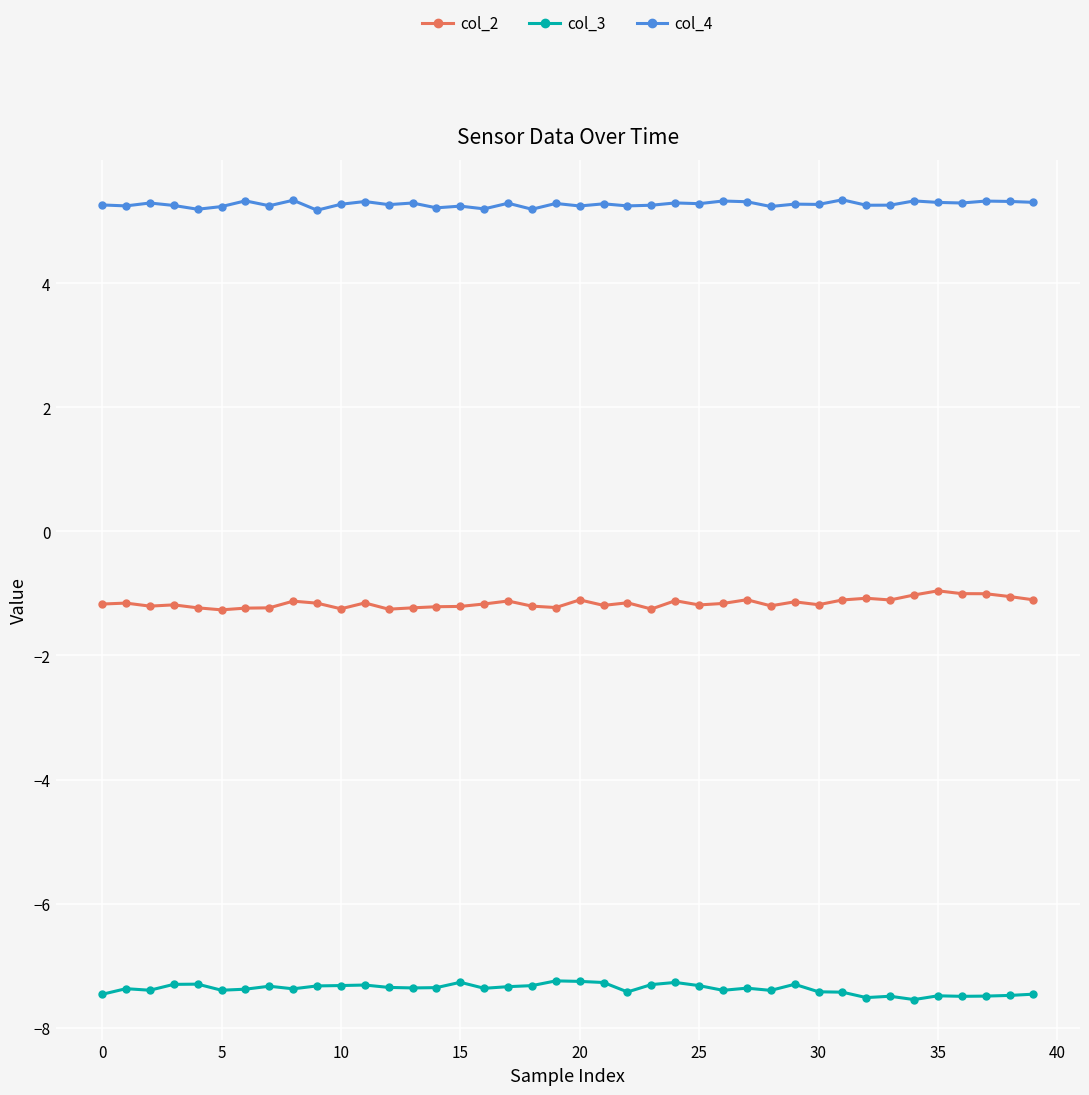

How many col_4 values are between 5 and 6?

40